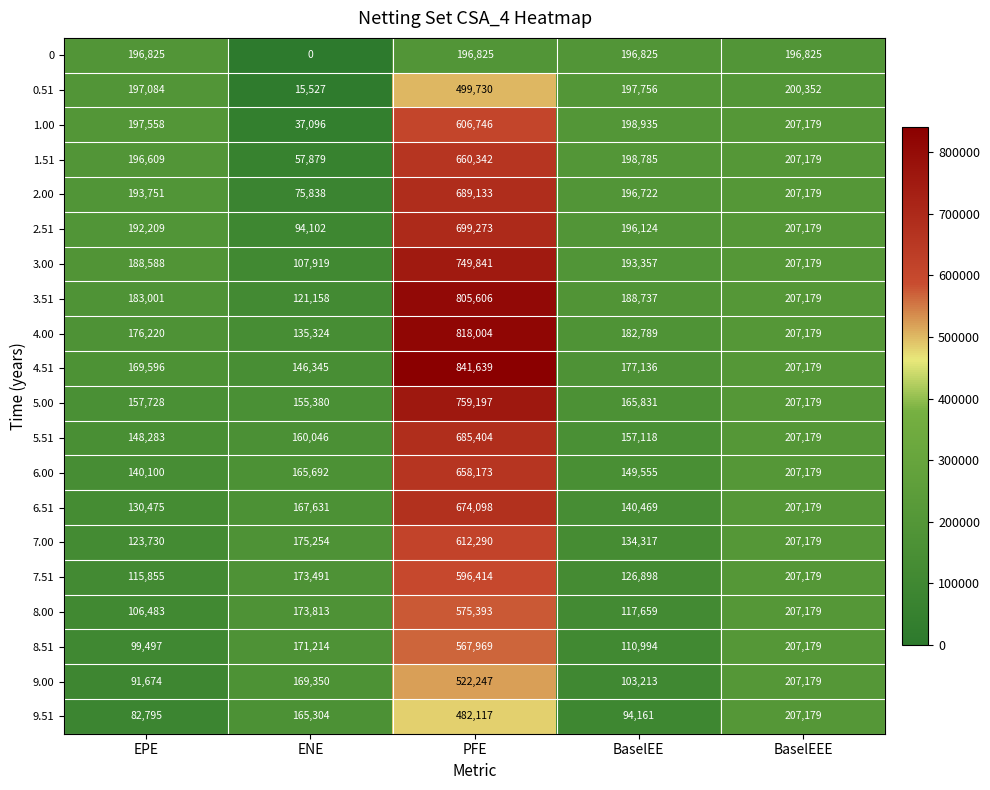

Between EPE and PFE, which series saw the biggest shift?

4.51